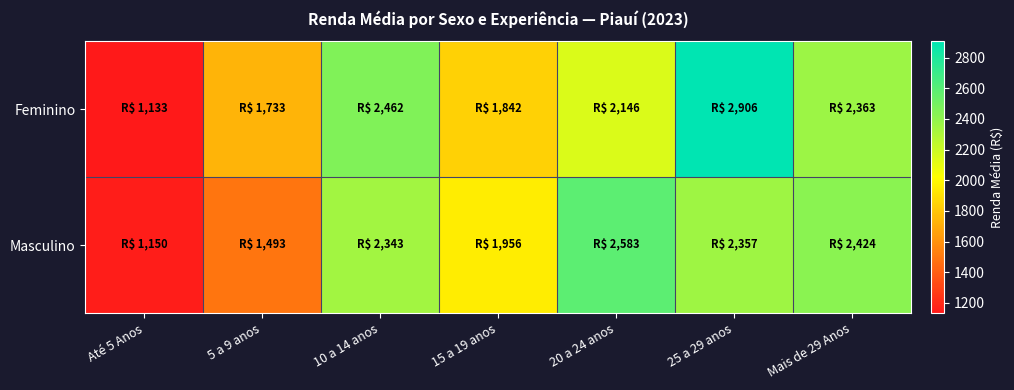

Which category has the highest value across all series?

25 a 29 anos